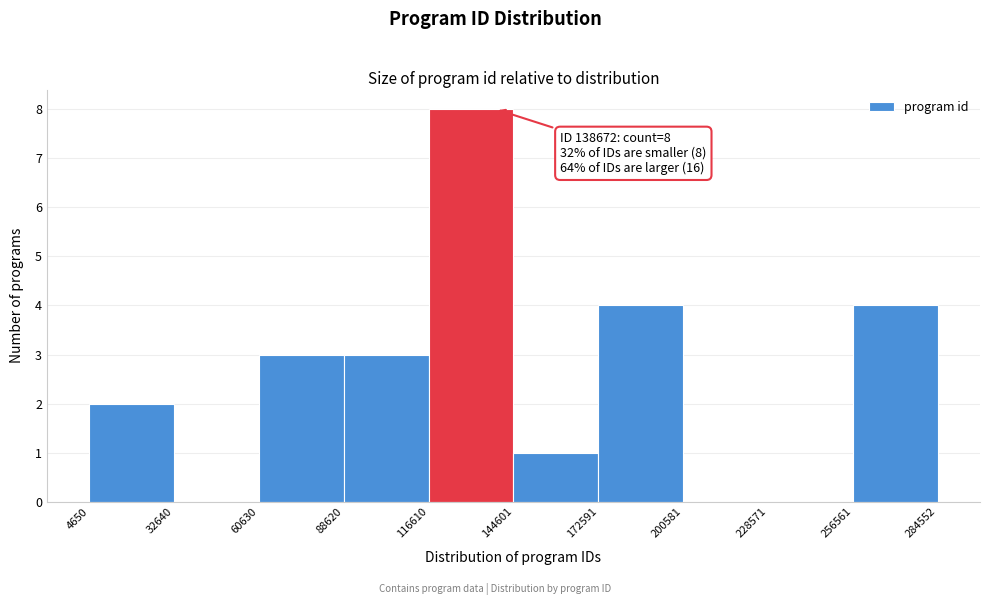

Over which range of the x-axis is the bar tallest?

116610 to 144601